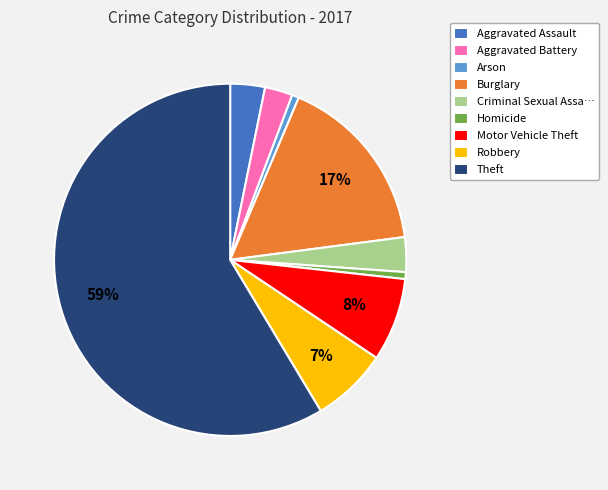

To the nearest percent, what portion does Aggravated Battery represent?

3%